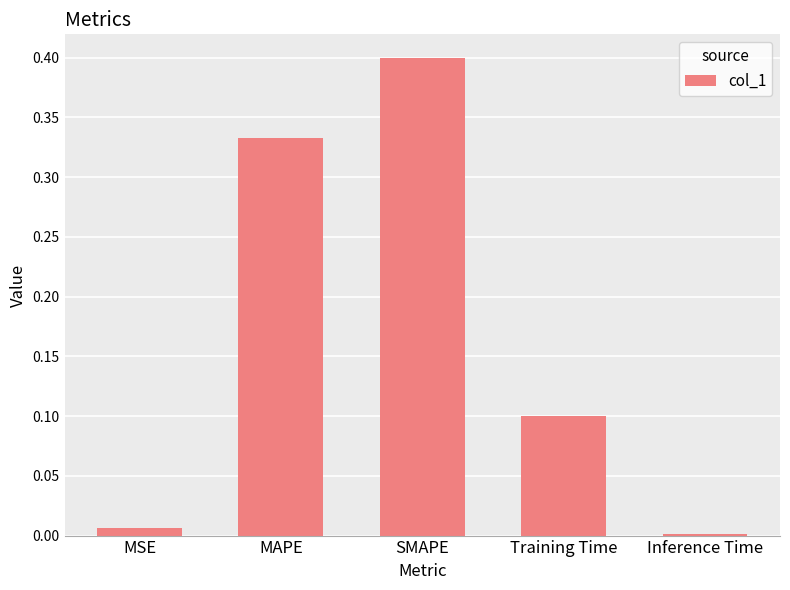

Which label corresponds to the largest value in the chart?

SMAPE